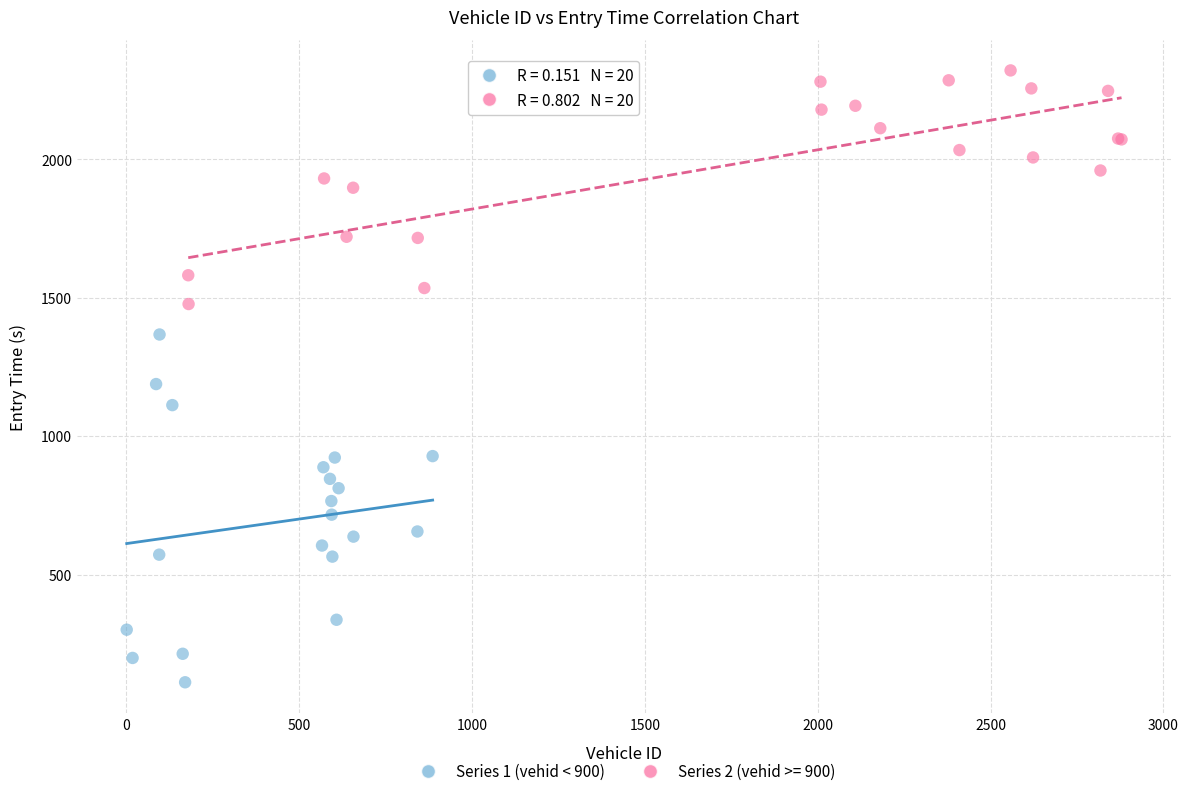

Which series contains the lowest Y value?

Series 1 (vehid < 900)